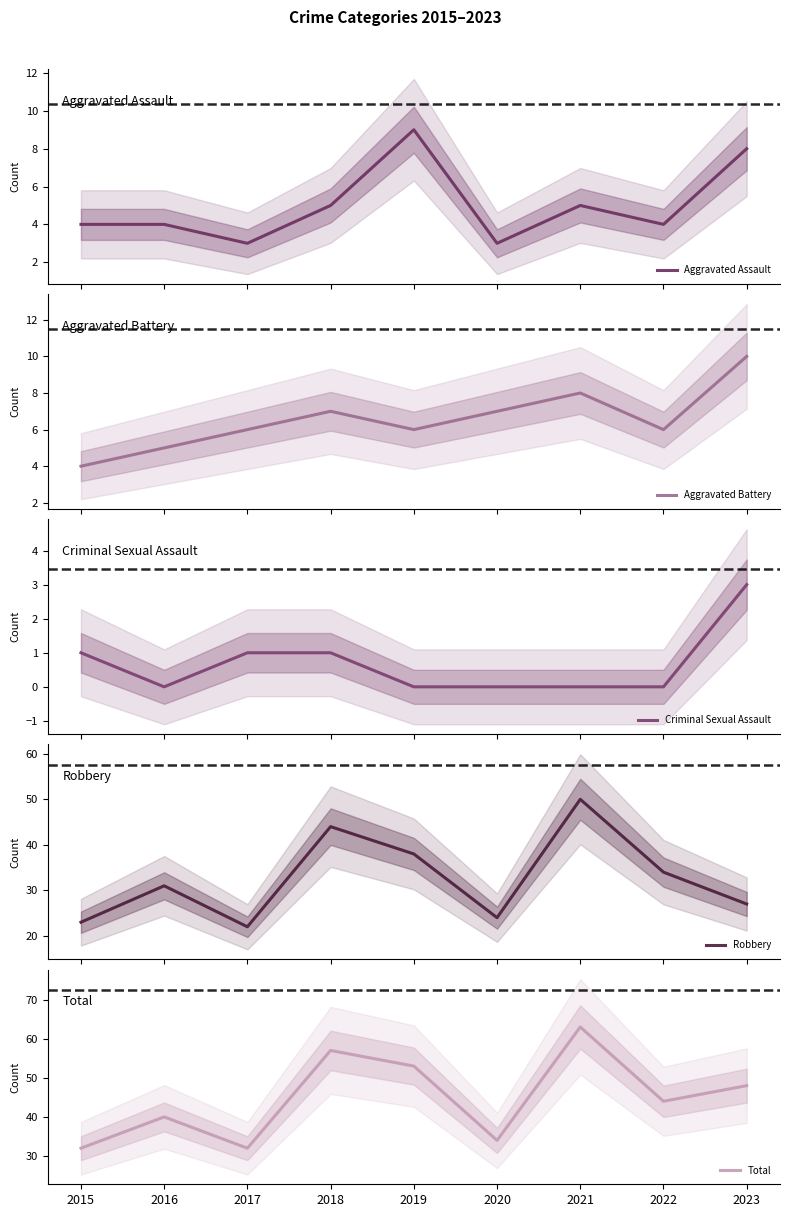

What is the total value across all series at 2023?

96